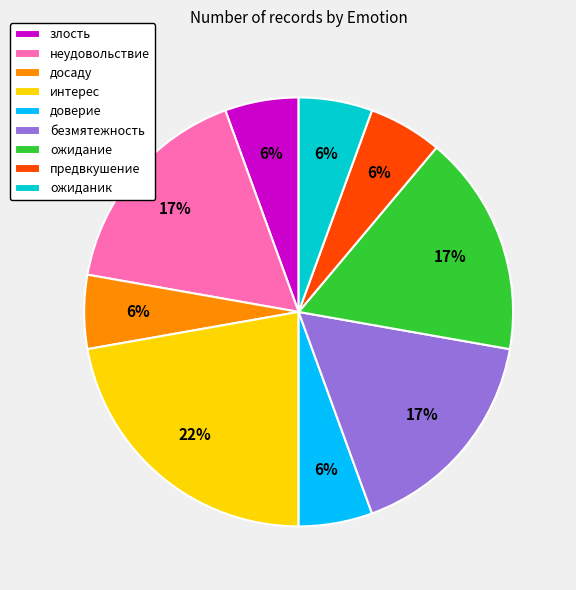

How many slices are in this pie chart?

9